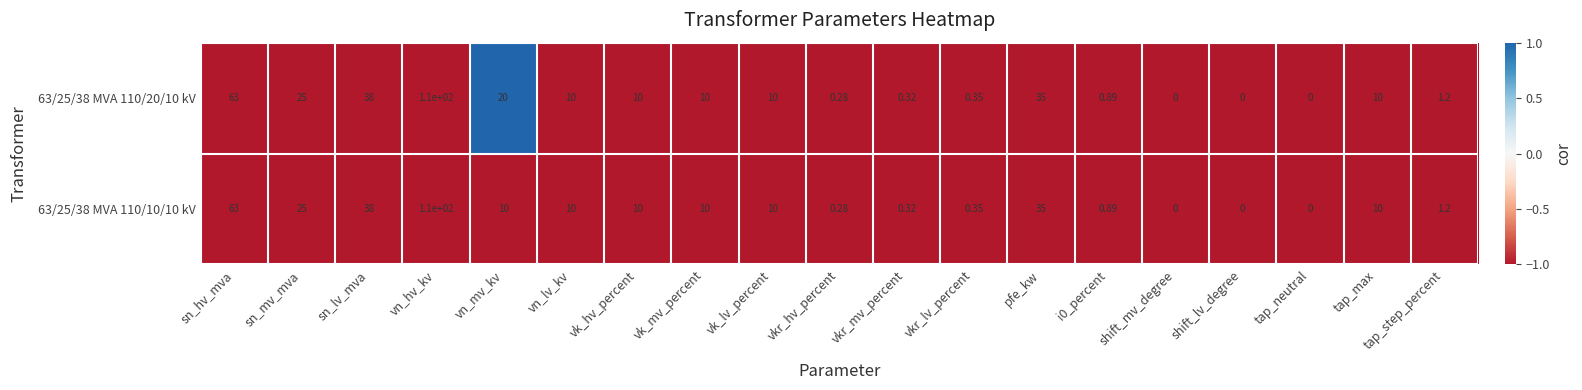

At which label does 63/25/38 MVA 110/10/10 kV reach its peak?

vn_hv_kv